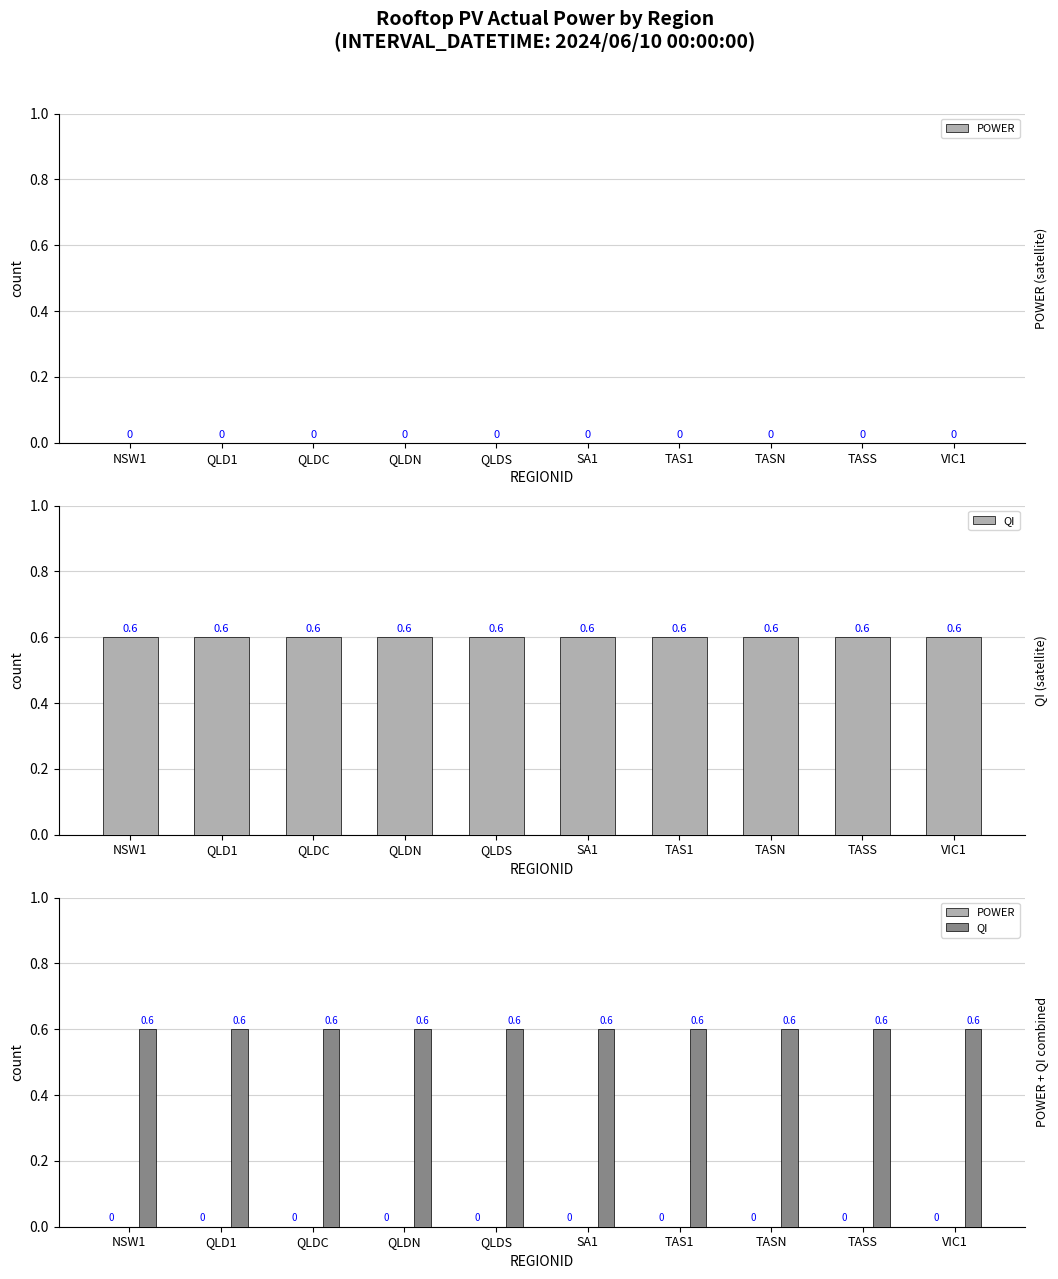

What position from the left is VIC1?

10